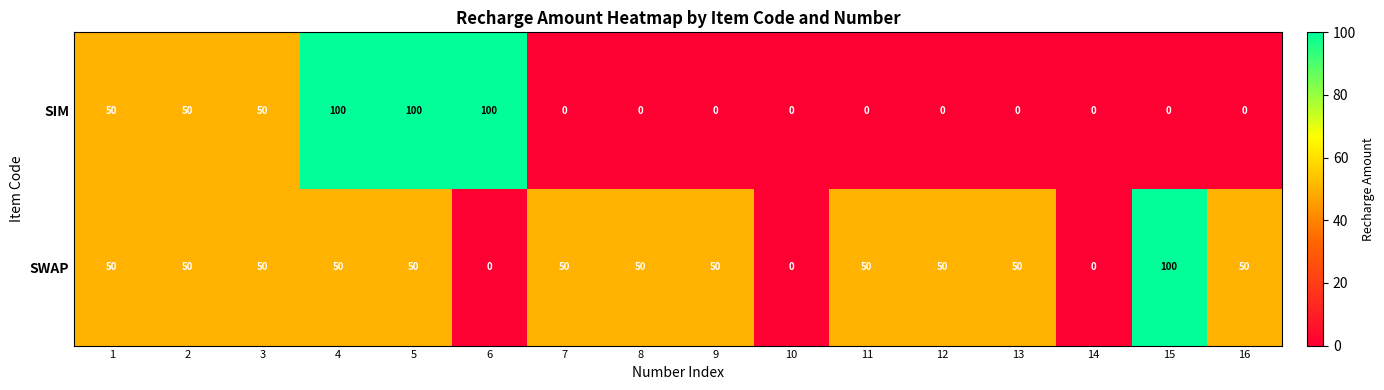

Is the value of SIM at 16 greater than the value of SWAP at 9?

No